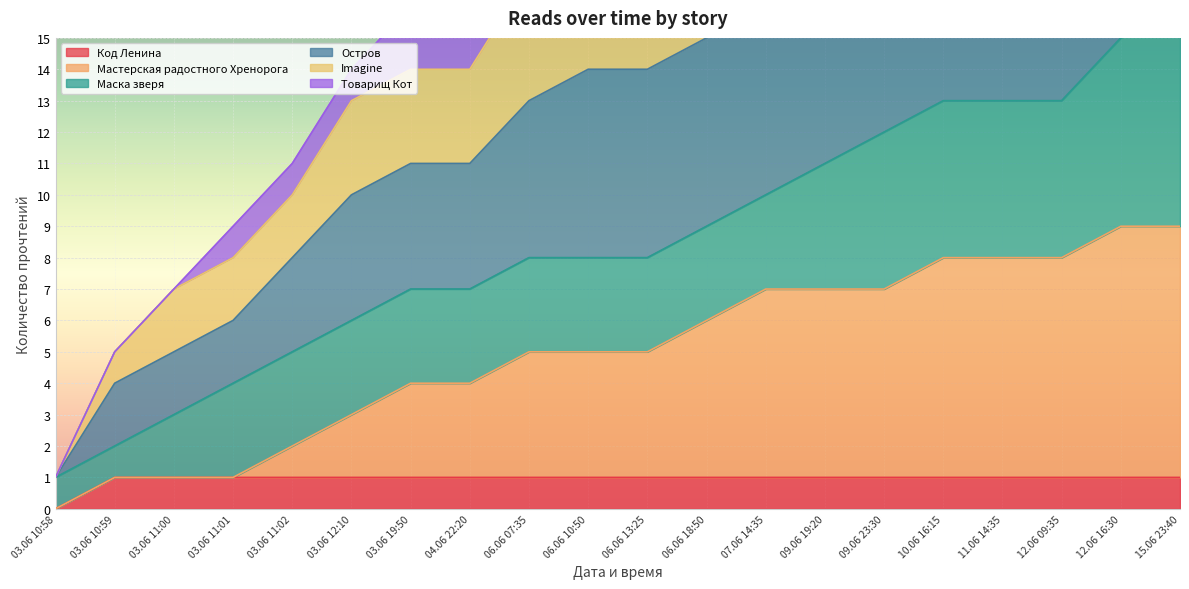

Which series has the largest range (max minus min)?

Imagine